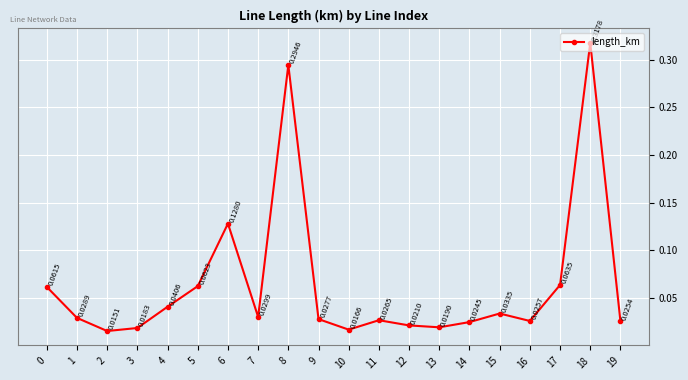

Between 7 and 3, which is larger?

7